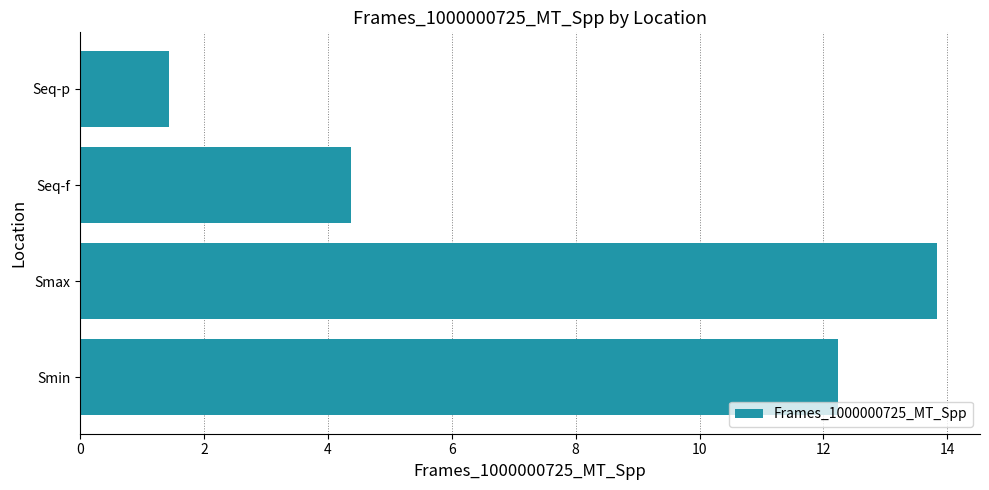

Count the number of values greater than 12.

2